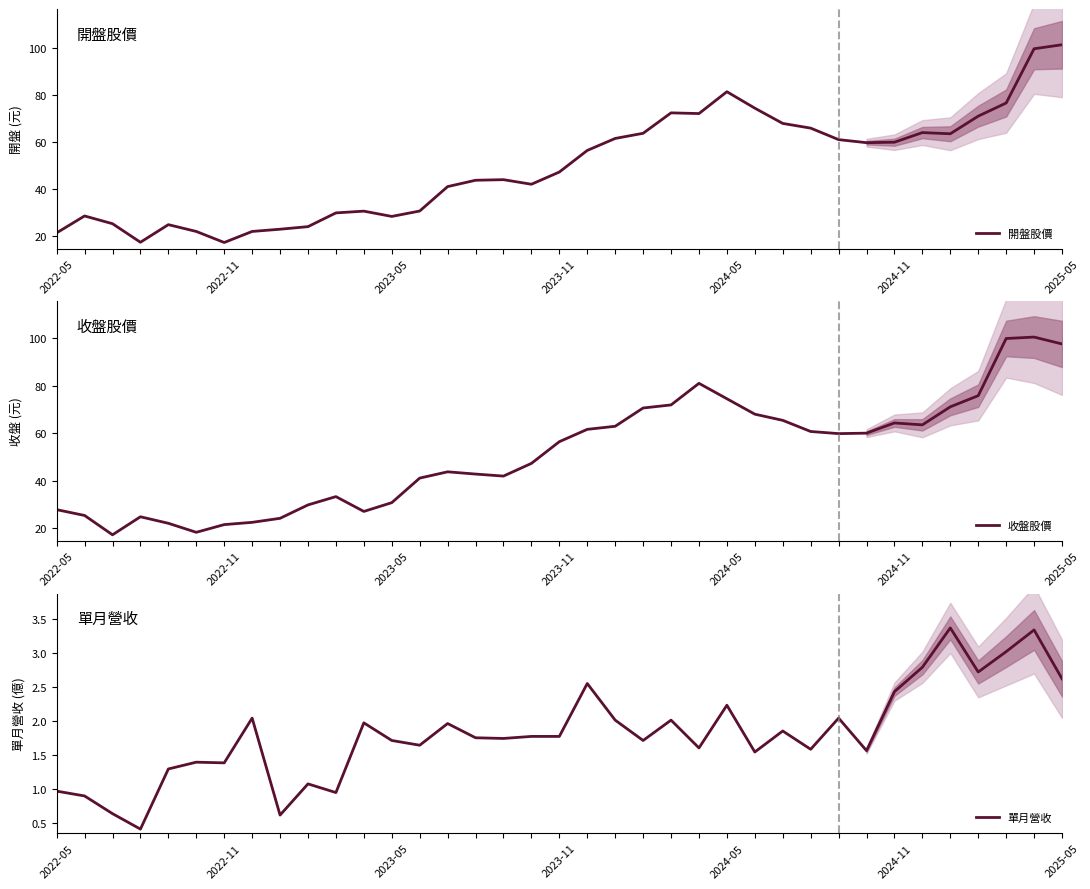

At which category is the sum across all series the highest?

35